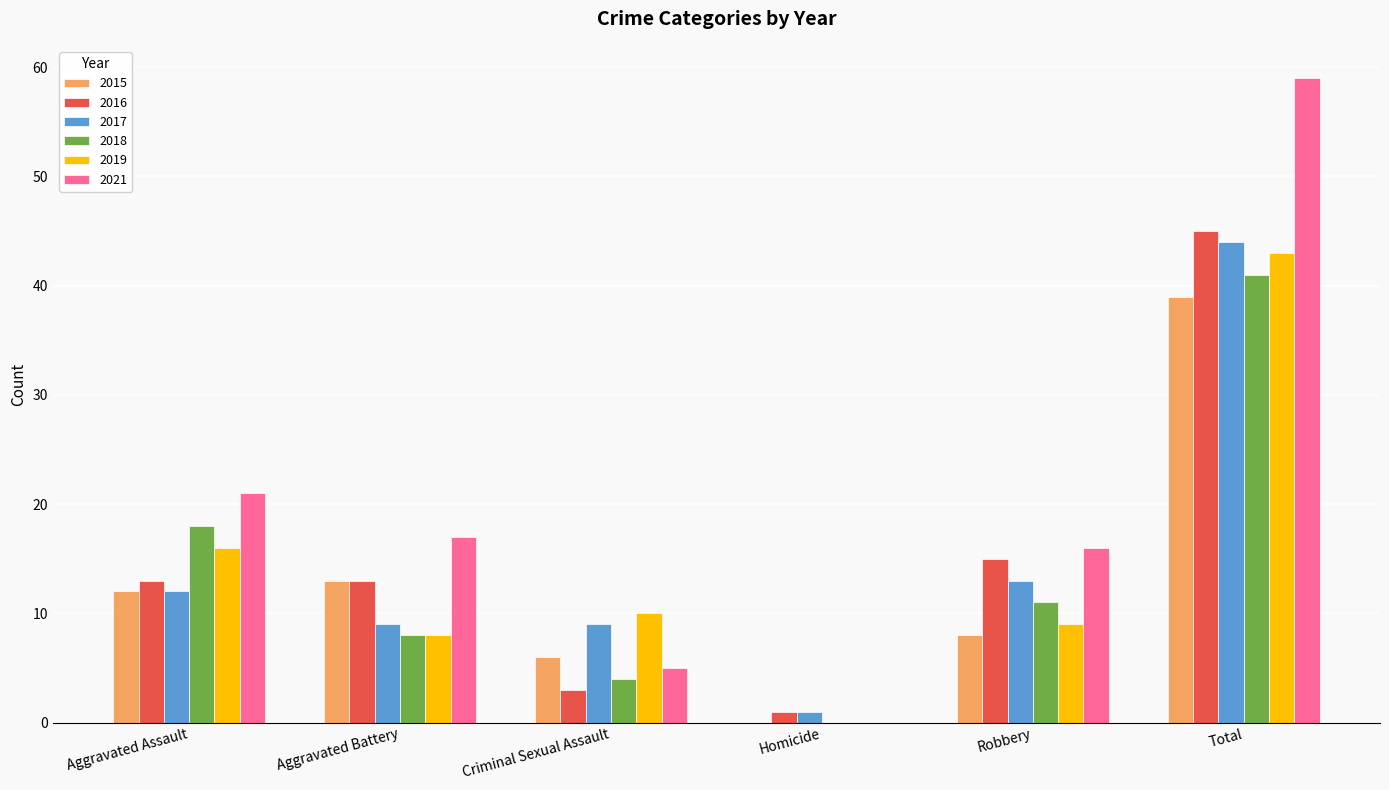

Reading right to left, extract all data points from this chart.

2015: 39	8	0	6	13	12
2016: 45	15	1	3	13	13
2017: 44	13	1	9	9	12
2018: 41	11	0	4	8	18
2019: 43	9	0	10	8	16
2021: 59	16	0	5	17	21